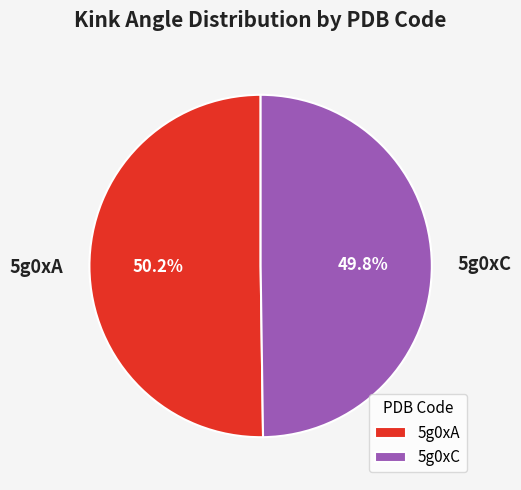

Does any single category account for the majority?

Yes